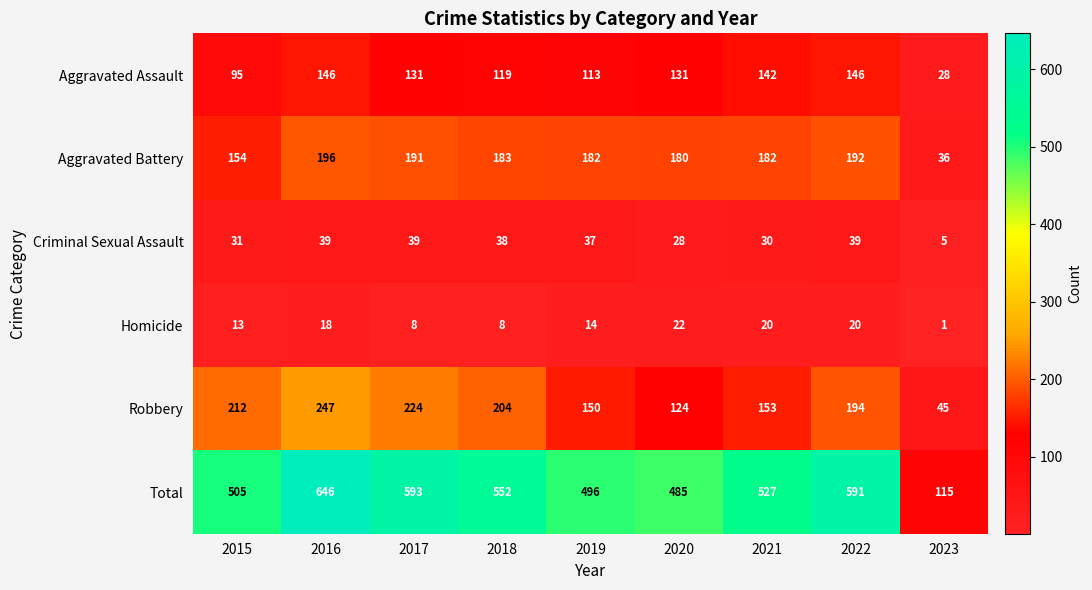

Rank the series by their maximum value, from highest to lowest.

Total, Robbery, Aggravated Battery, Aggravated Assault, Criminal Sexual Assault, Homicide